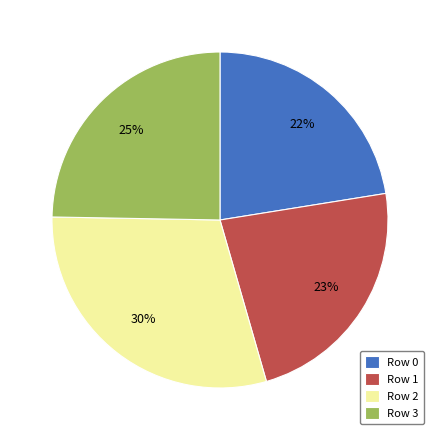

Approximately how many times larger is the value at Row 1 compared to Row 0?

1.0